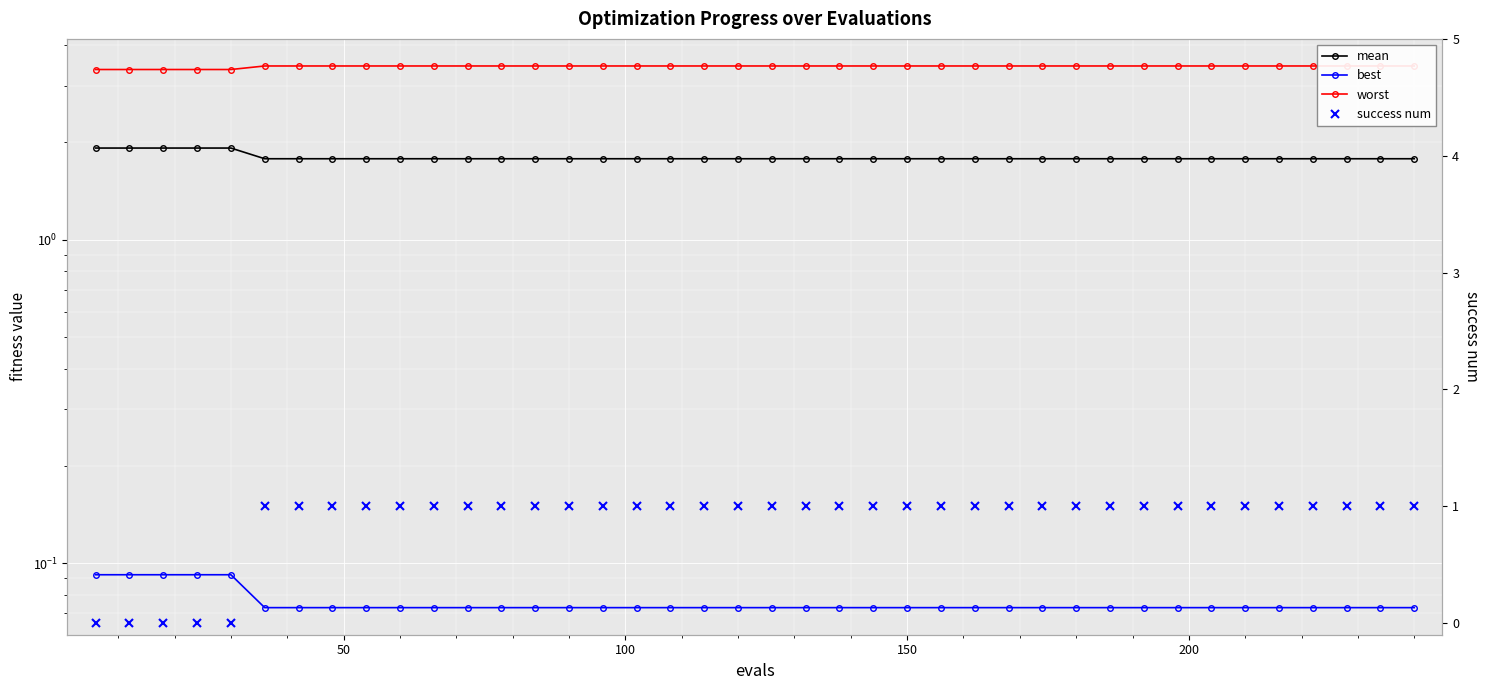

What is the difference between the second highest and second lowest values in the mean series?

0.1